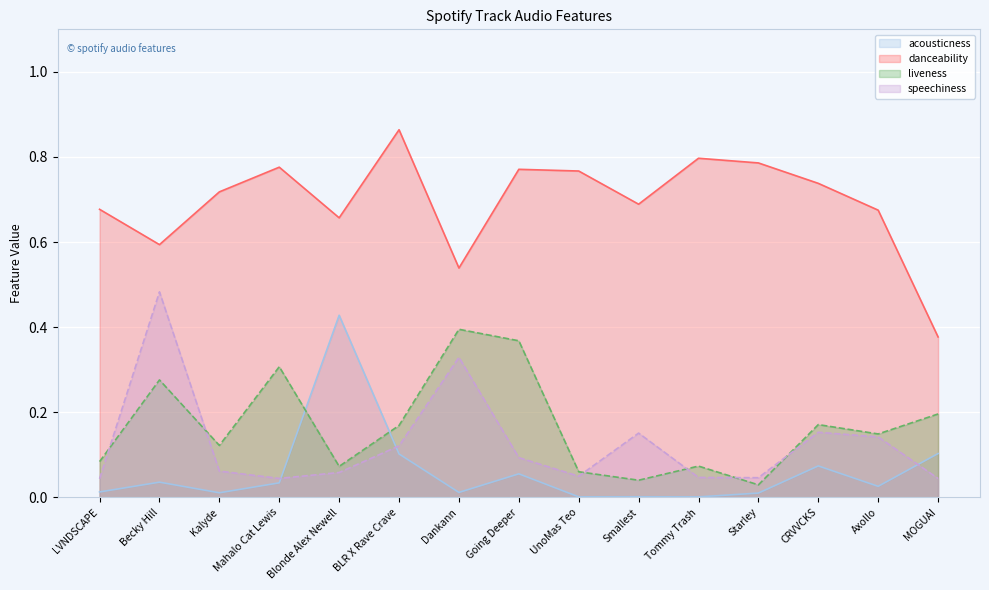

What is the sum of all liveness values?

2.5